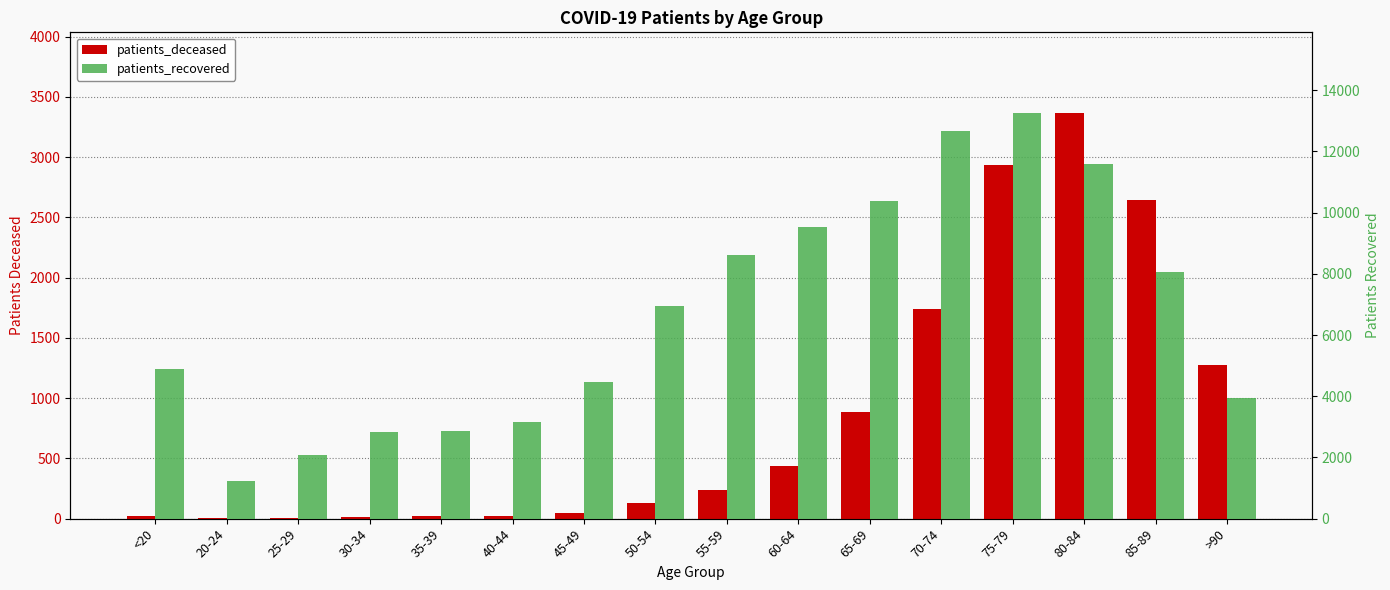

Does the chart contain any negative values?

No